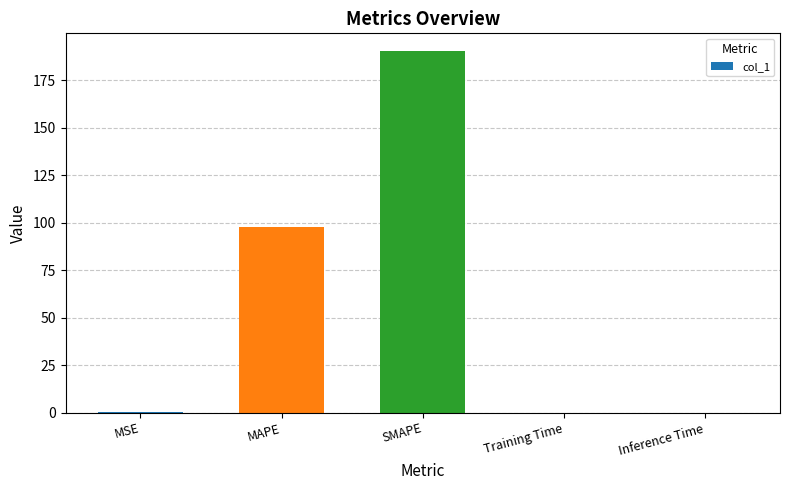

What is the change in value from MSE to Training Time?

-0.2